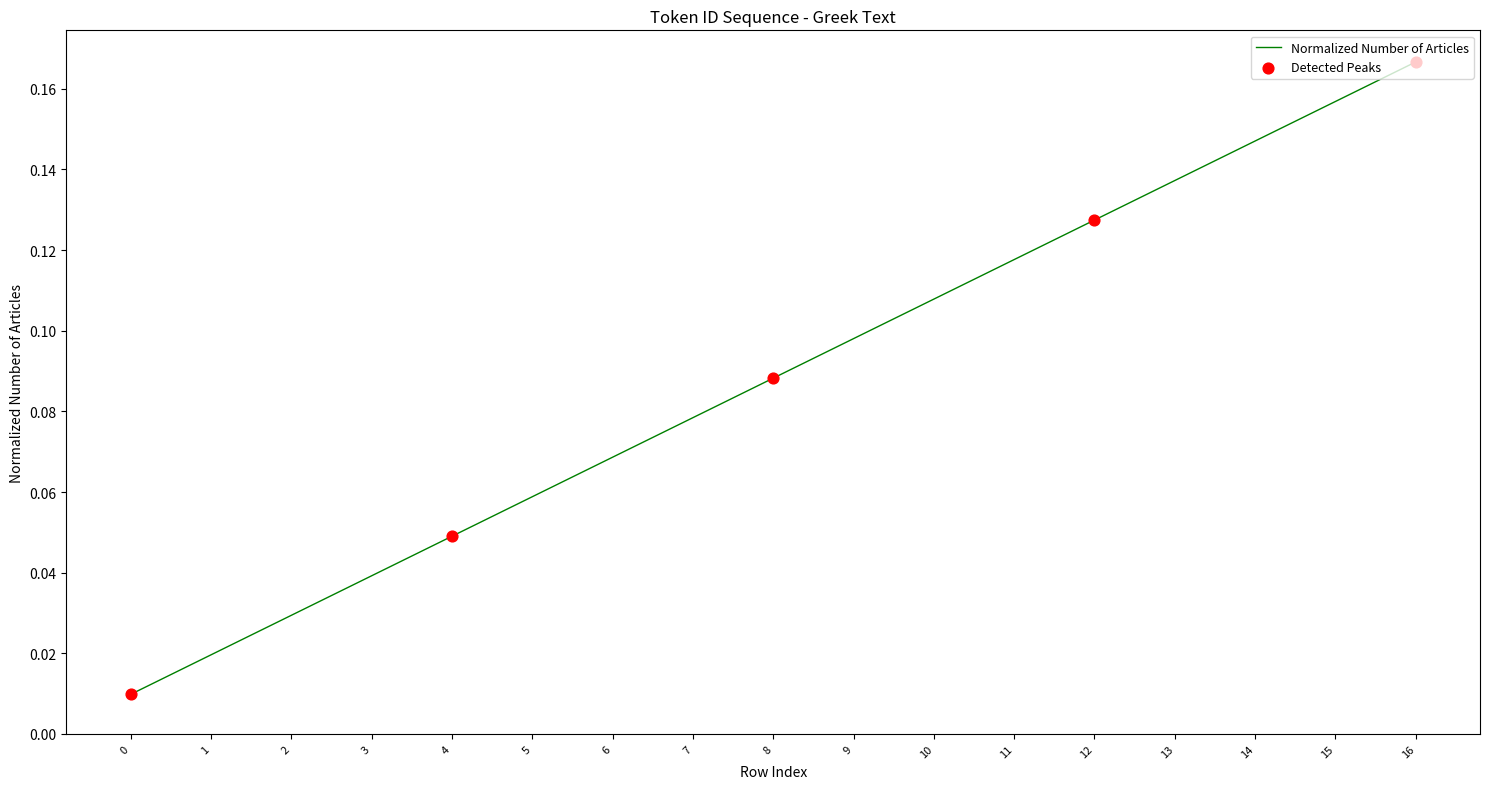

Which has a higher value, 0 or 4?

4